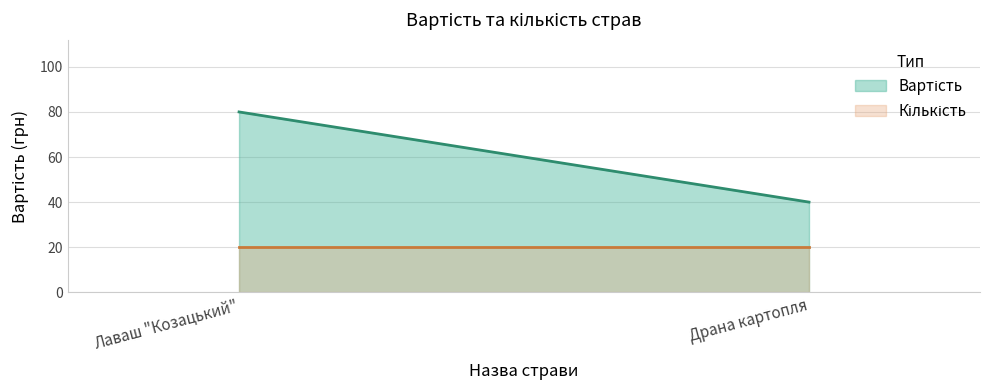

What position from the left is Драна картопля?

2